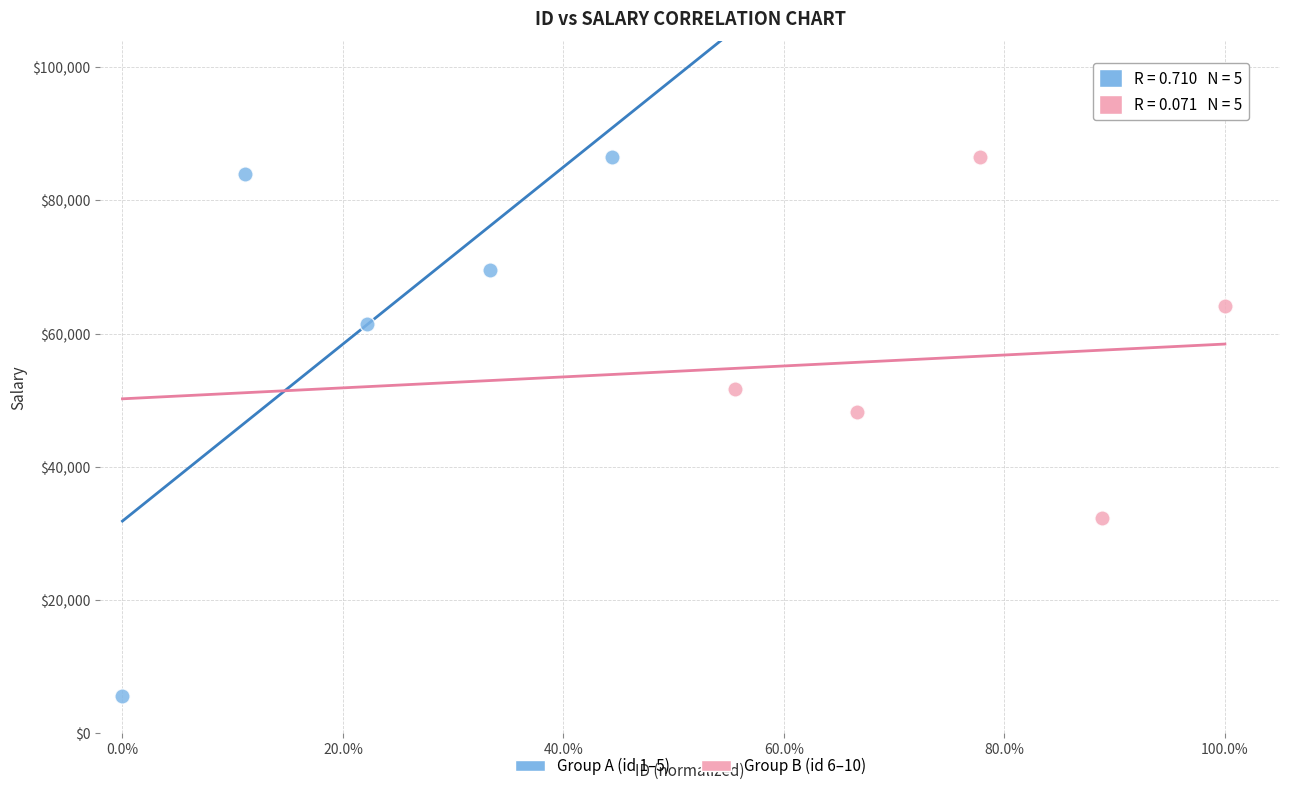

Which series contains the lowest Y value?

Group A (id 1–5)